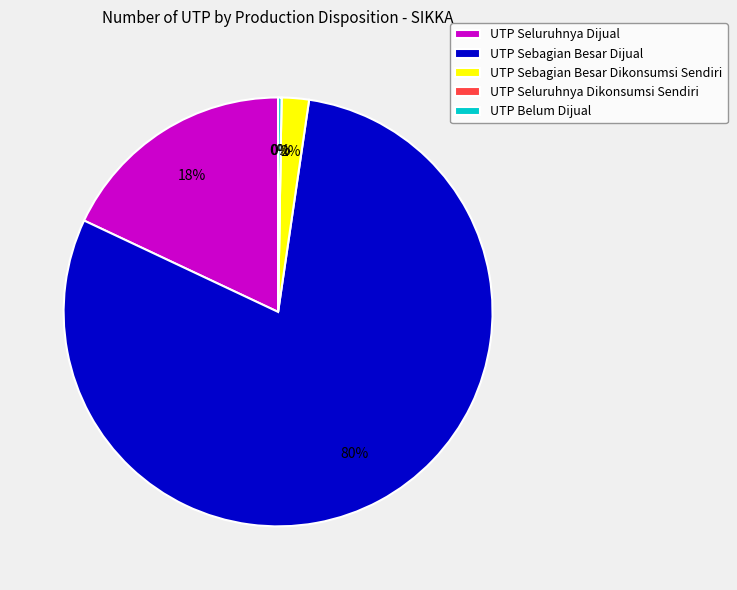

Is it true that UTP Sebagian Besar Dikonsumsi Sendiri is 2% of the pie?

True